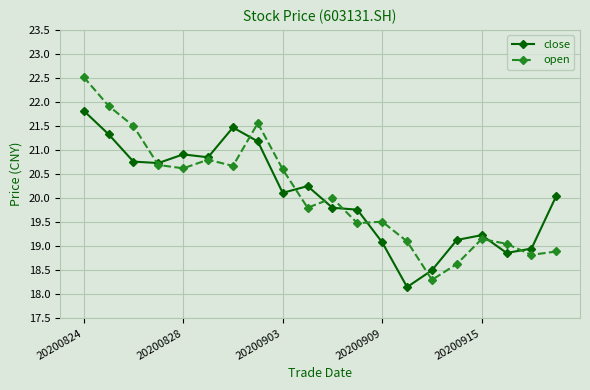

After their last crossing, which series has the higher values: open or close?

close